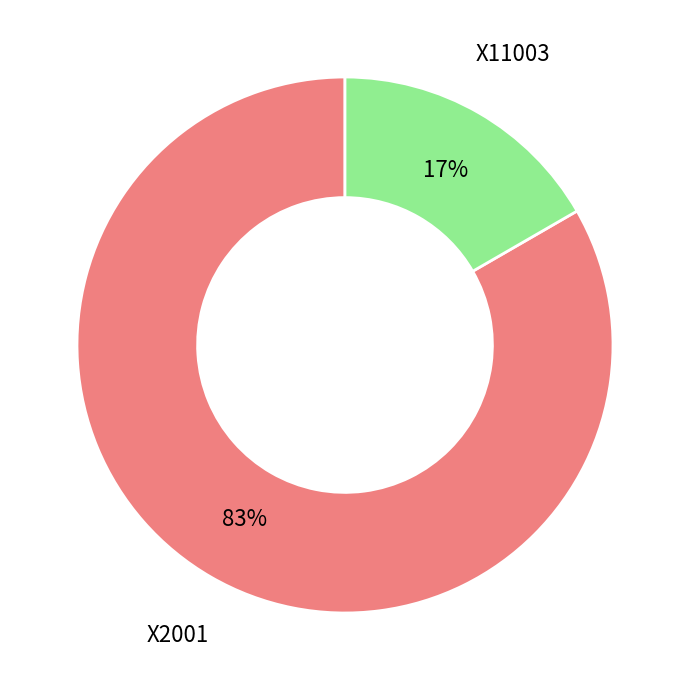

Which has a higher value, X11003 or X2001?

X2001